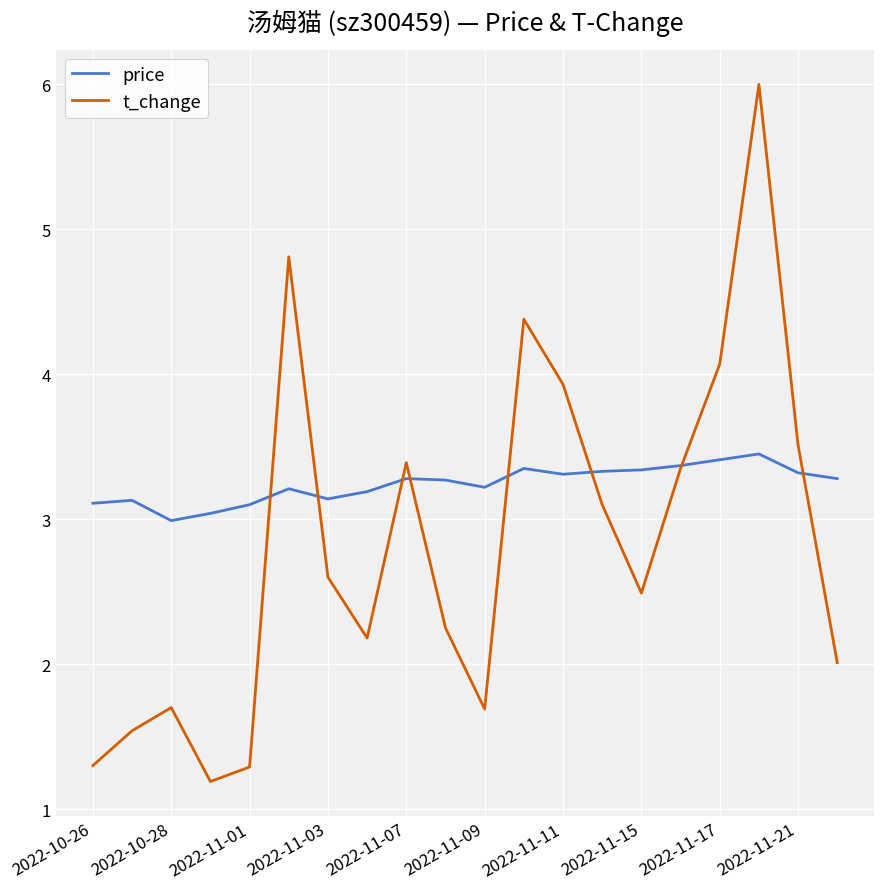

Which series has the largest range (max minus min)?

t_change